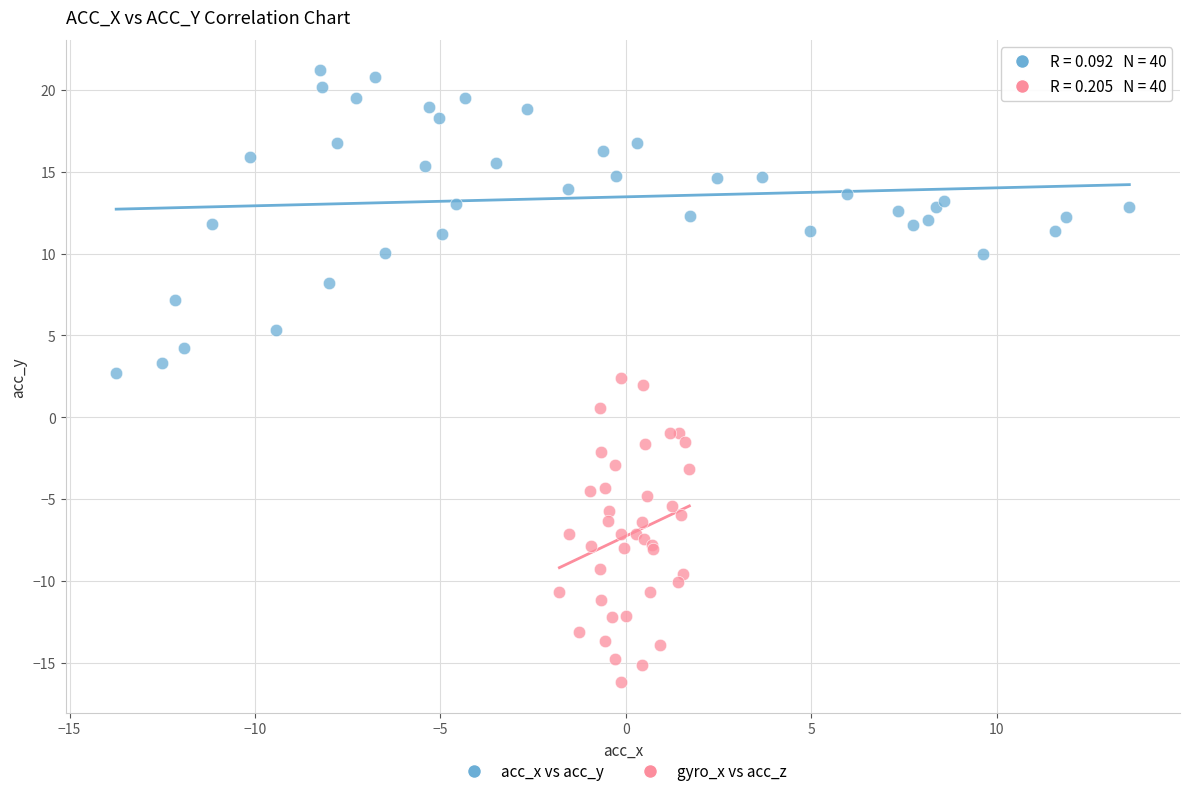

Which series contains the lowest Y value?

gyro_x vs acc_z